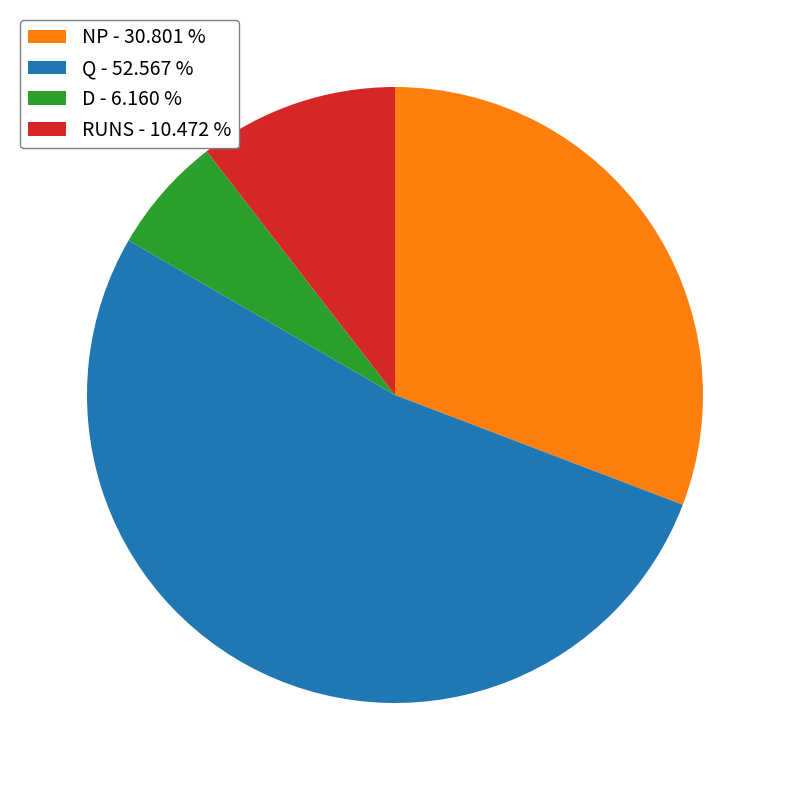

Does any single category account for the majority?

Yes